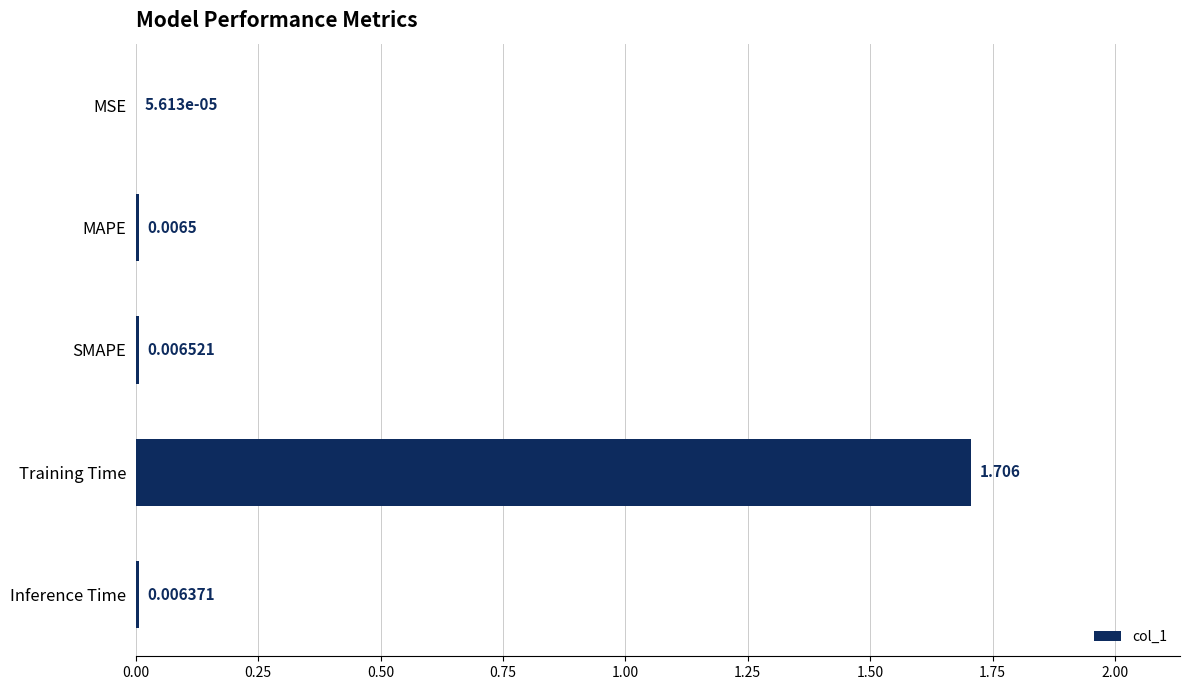

Where is the data nearest to the value 0?

MSE